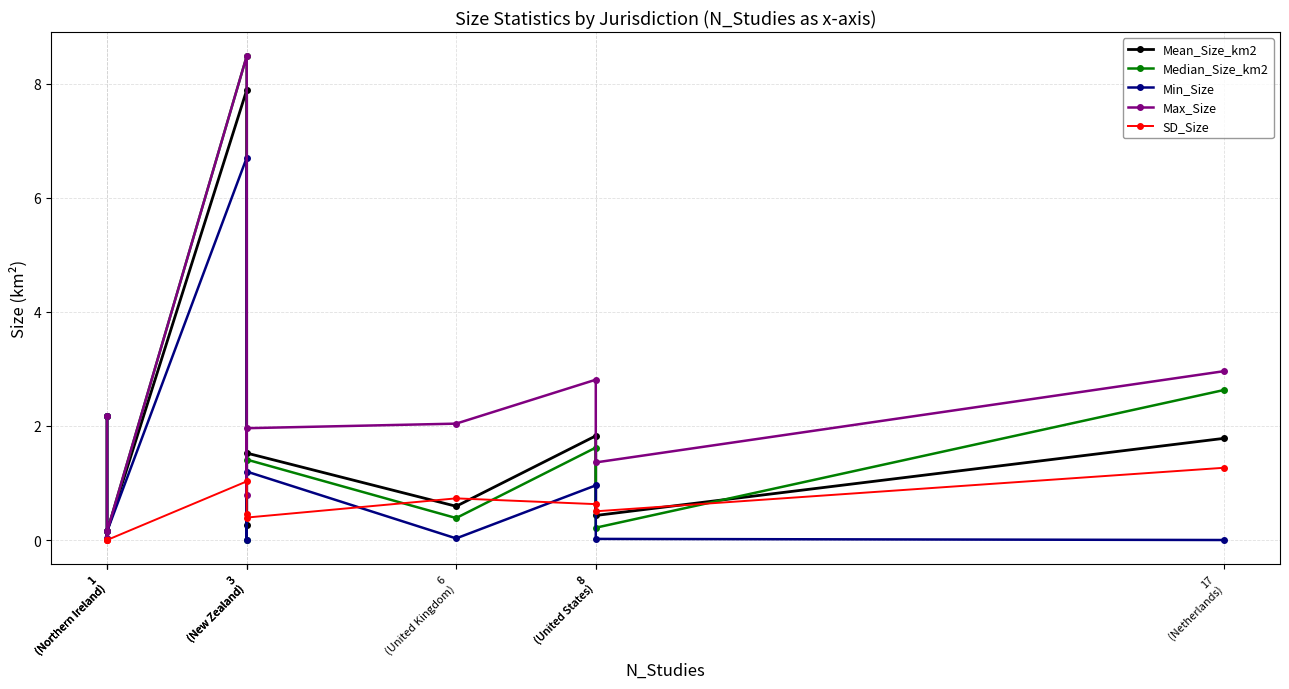

In Mean_Size_km2, how many points are lower than both neighbors (excluding endpoints)?

4